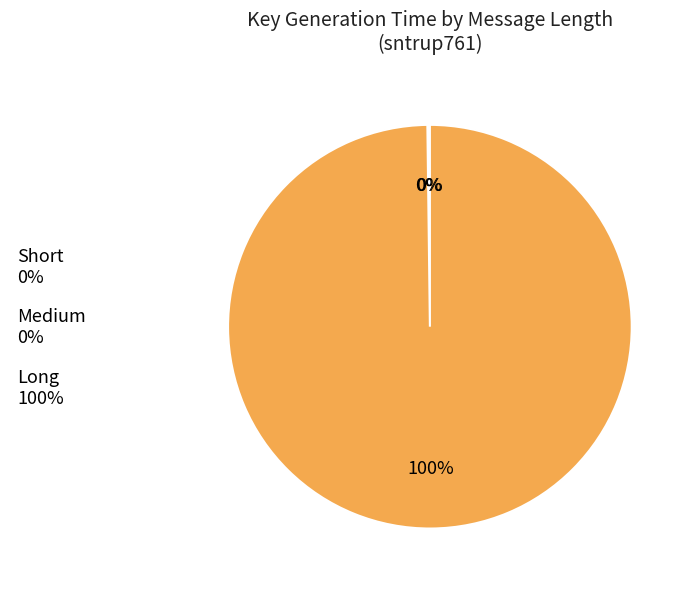

Which category has the biggest portion of the pie?

Long